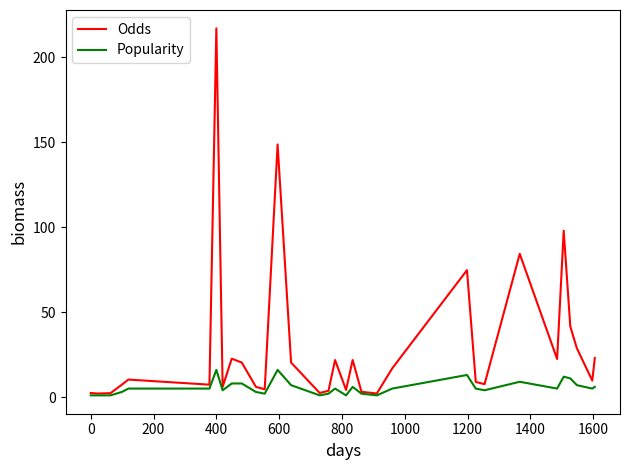

Rank the series by their maximum value, from lowest to highest.

Popularity, Odds